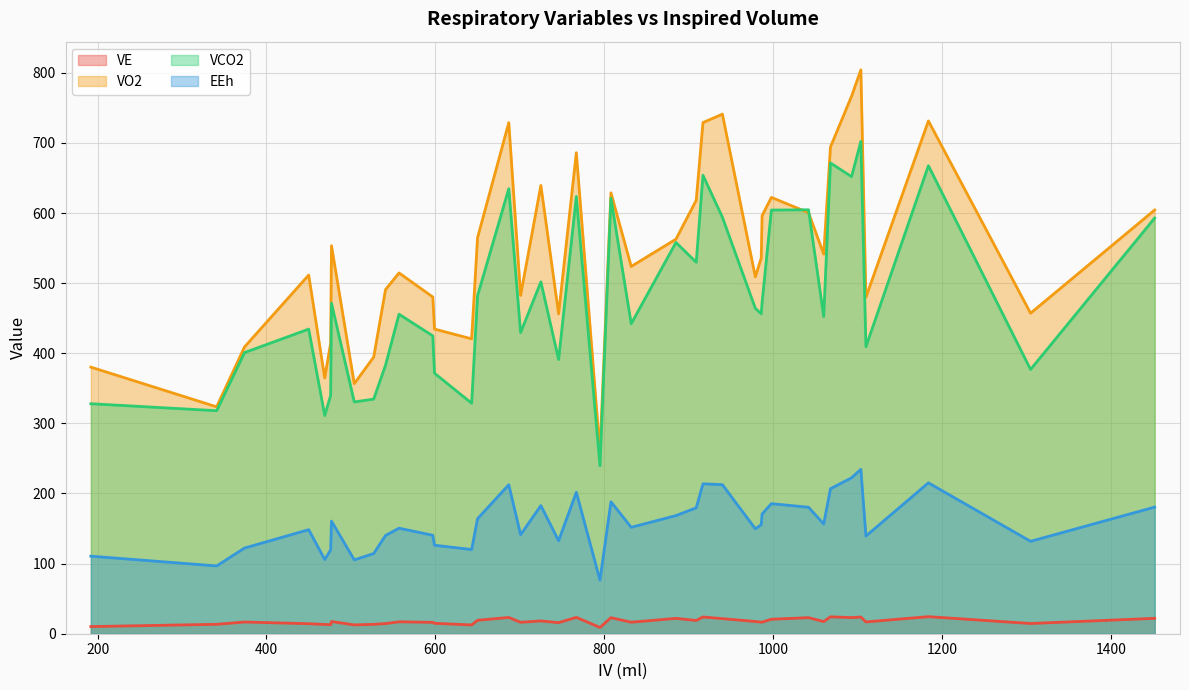

What is the smallest value displayed?

8.9